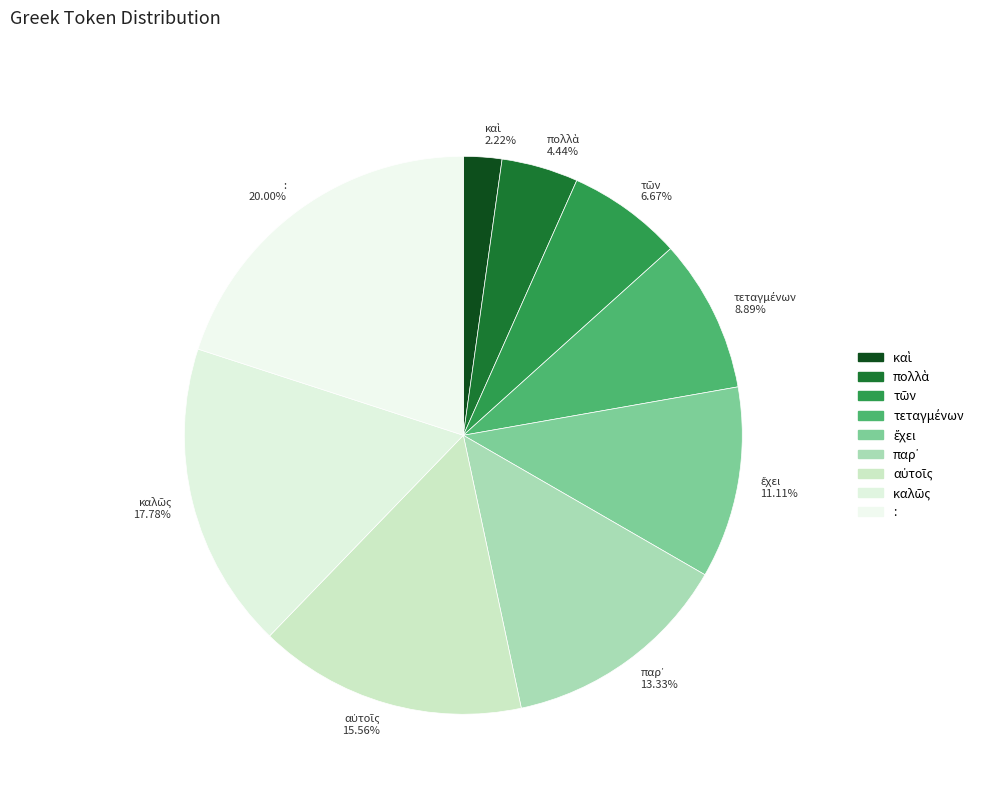

How many segments does this pie chart have?

9